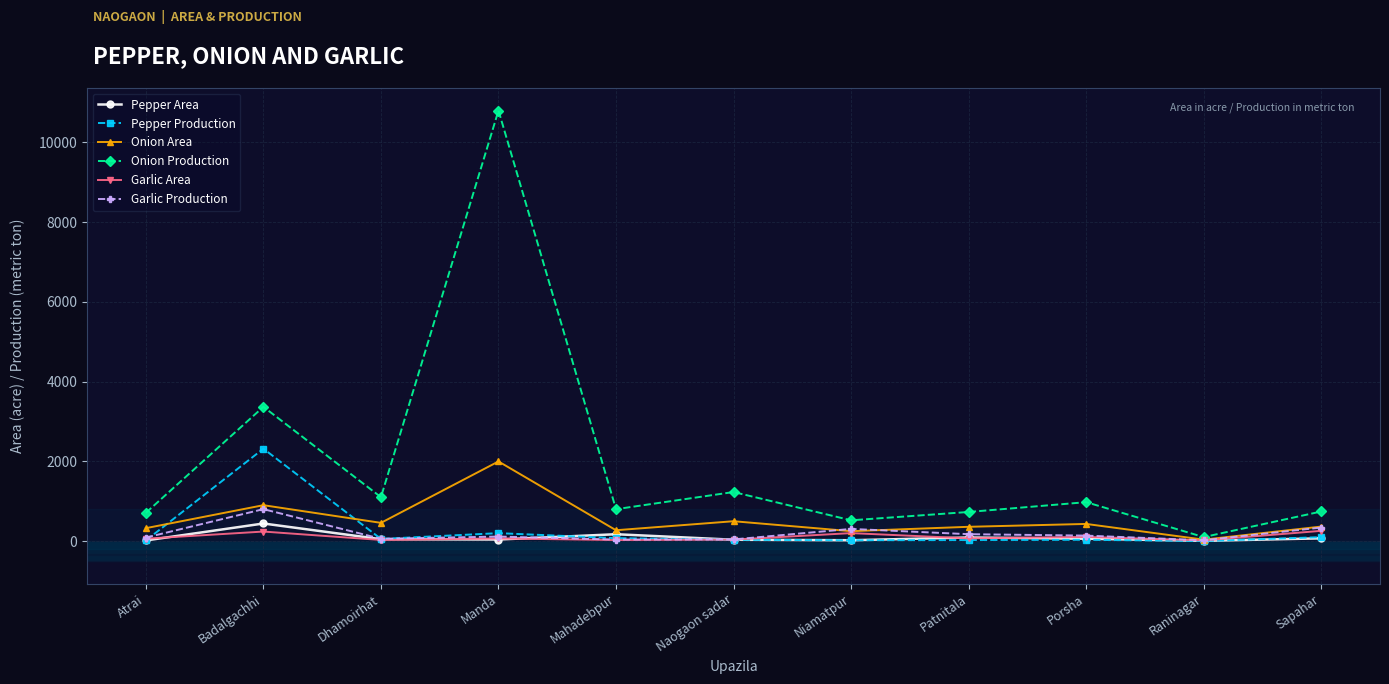

What is the average value of the Garlic Production series?

195